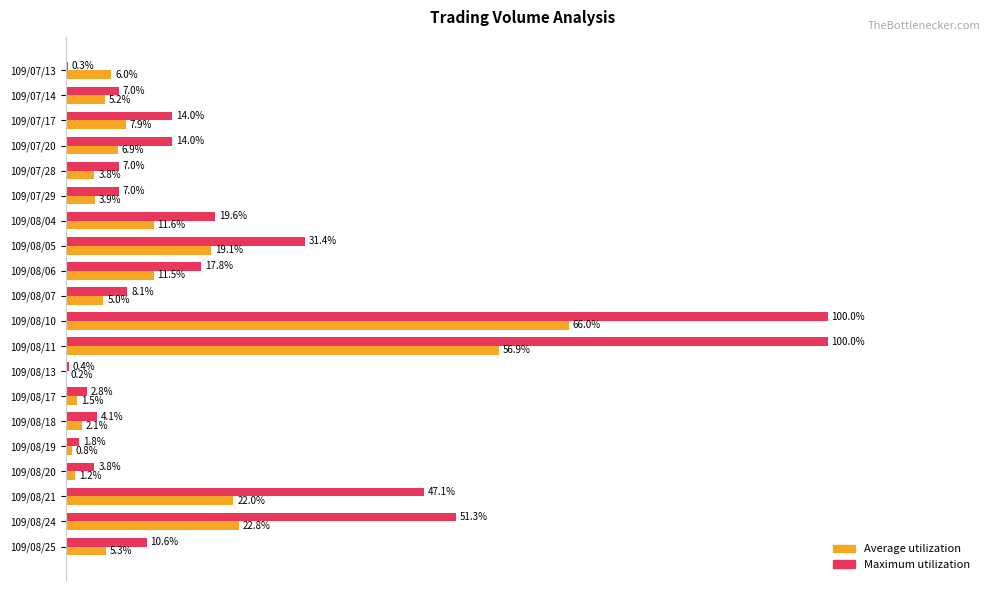

Which series has the largest total across all categories?

Maximum utilization